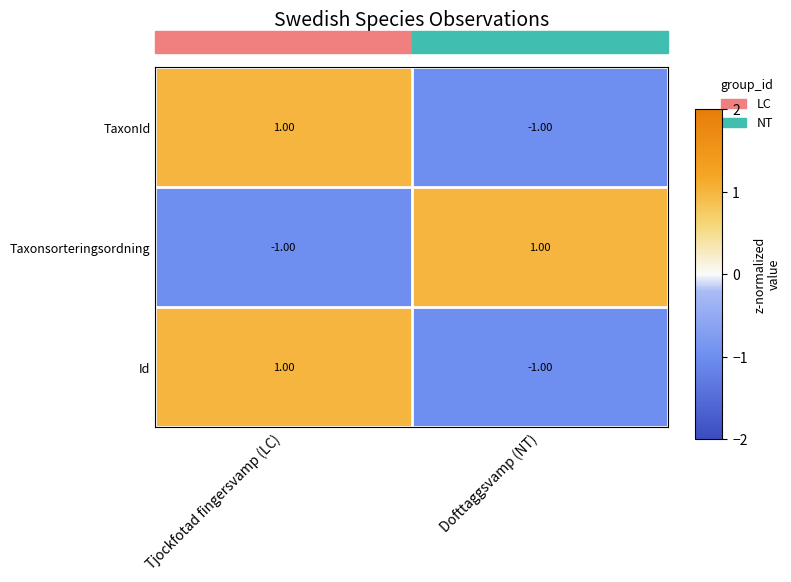

How many data points in TaxonId are less than 1?

1